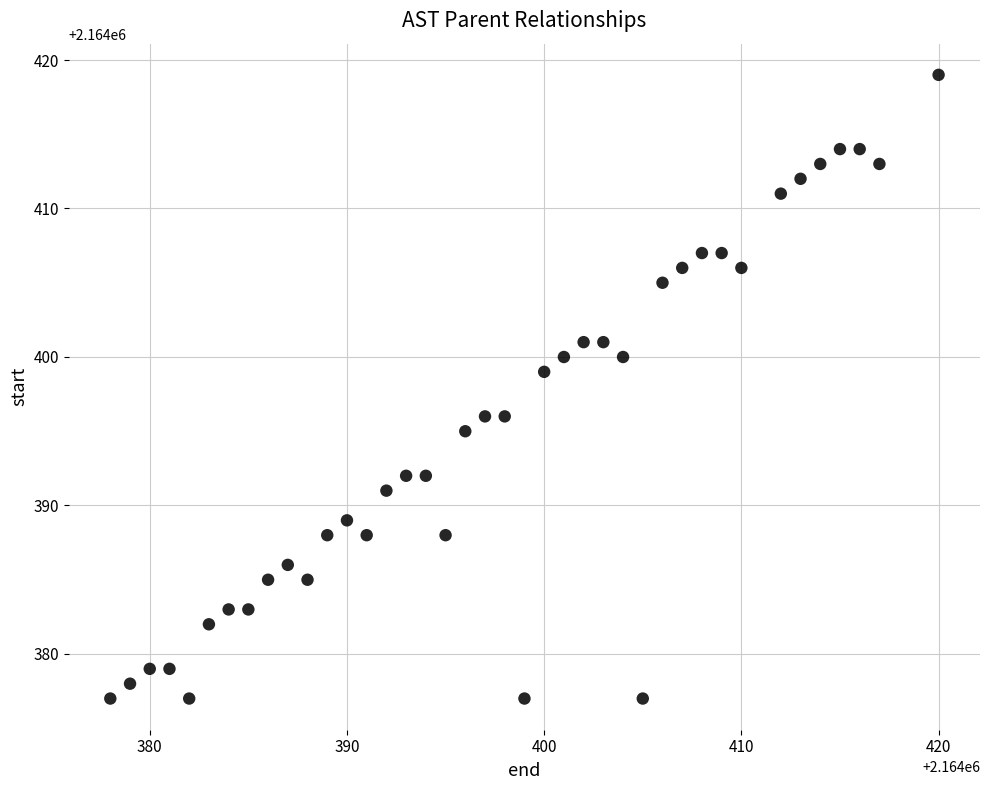

What is the range of Y values (max minus min)?

42